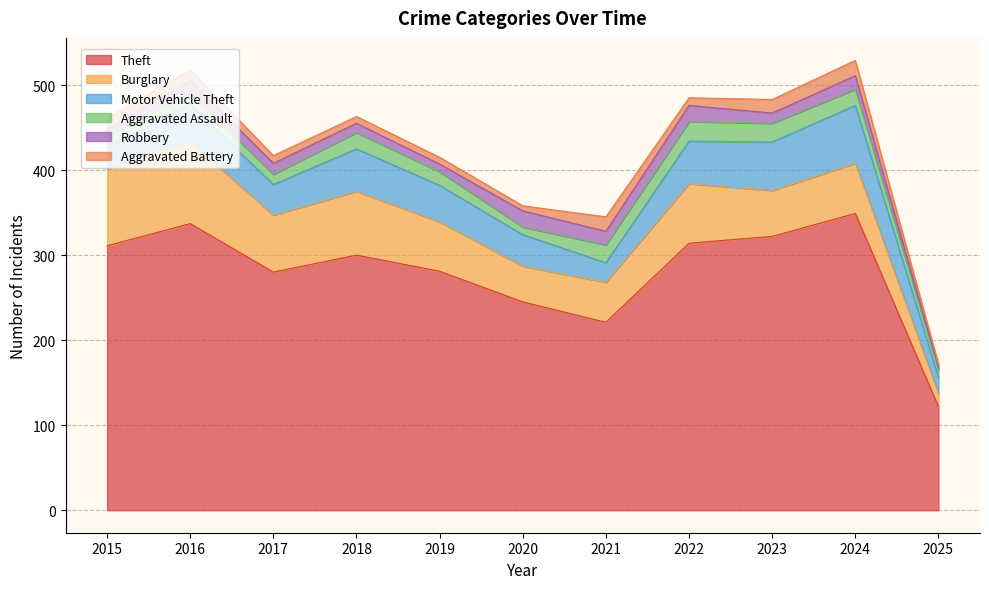

Reading right to left, extract all data points from this chart.

Theft: 122	349	322	314	221	245	281	300	280	337	311
Burglary: 15	59	54	70	47	42	58	75	67	96	90
Motor Vehicle Theft: 19	68	57	50	23	37	43	50	36	44	27
Aggravated Assault: 9	19	22	23	21	9	16	19	12	13	12
Robbery: 3	16	12	19	16	19	9	11	13	15	8
Aggravated Battery: 4	18	16	9	17	6	8	8	9	13	13